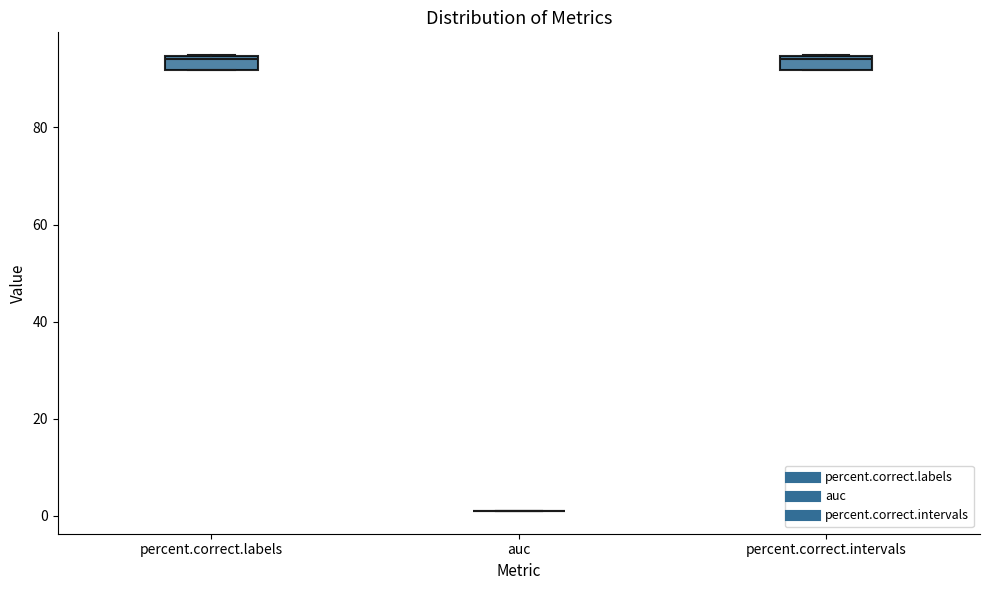

Where is the upper edge of the box for percent.correct.intervals on the y-axis? The values are not printed on the chart, so give them approximately, as read against the axis.

94